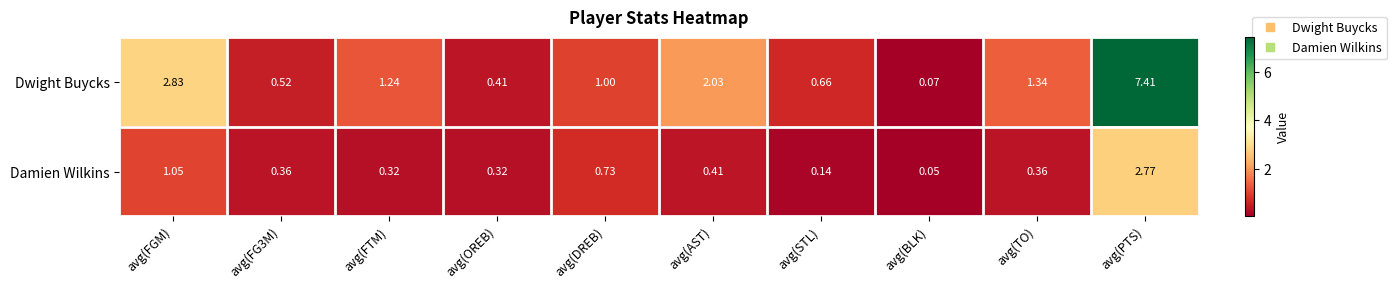

Between avg(OREB) and avg(STL), which series saw the biggest shift?

Dwight Buycks